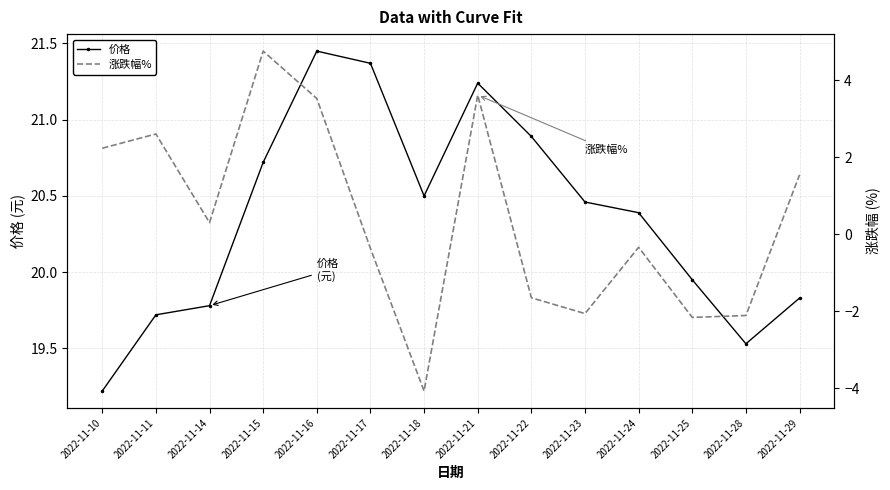

True or false: 涨跌幅% has a value of -4.1 at 2022-11-18.

True